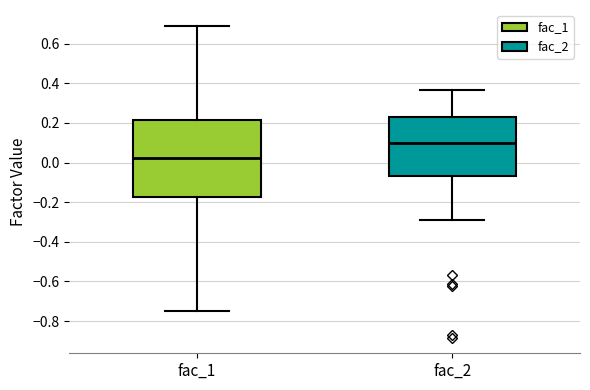

Which box has the highest median line?

fac_2